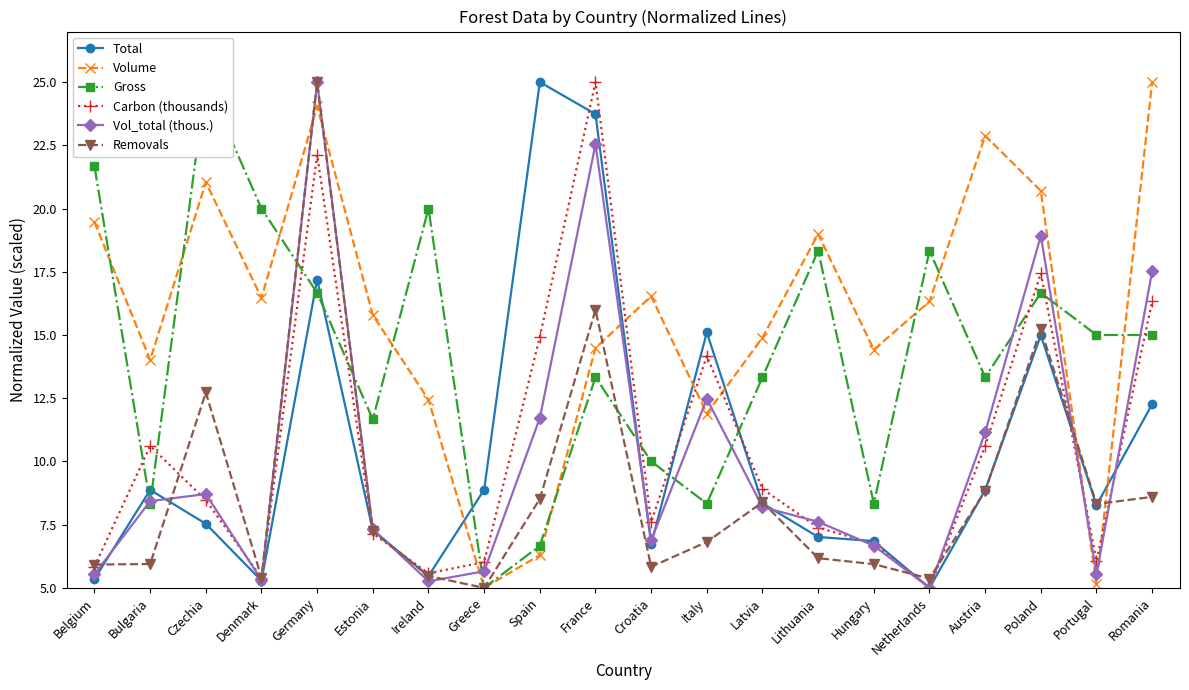

Between Denmark and Ireland, which series saw the biggest shift?

Volume